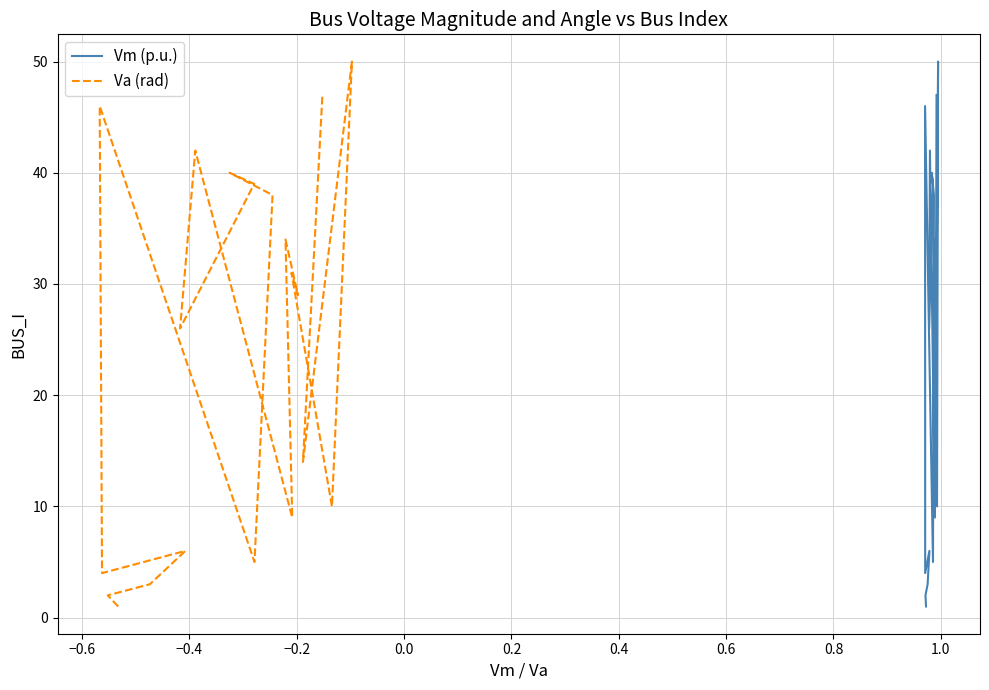

True or false: Vm (p.u.) has a value of 3 at 16.

False